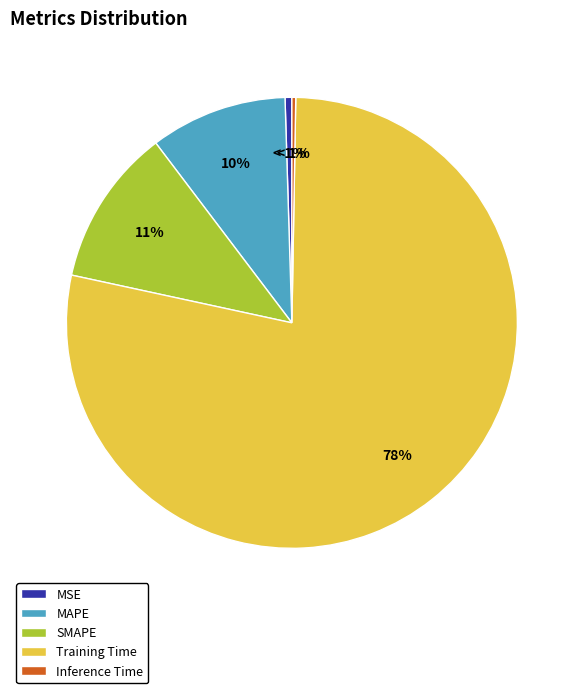

The Training Time slice represents 78% of the pie. True or false?

True